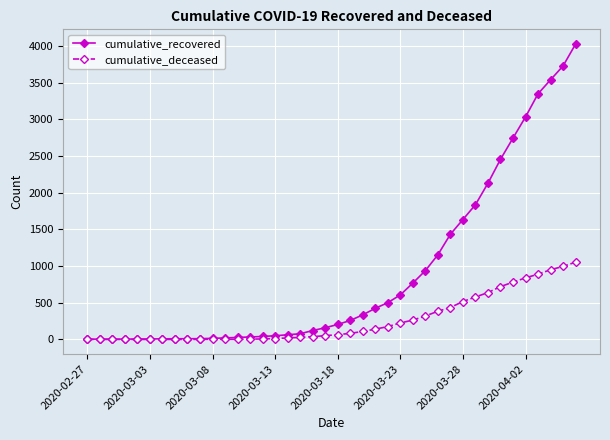

Which series has the widest spread of values?

cumulative_recovered